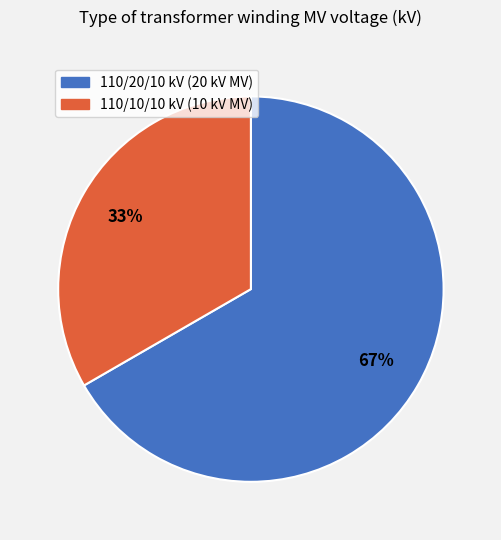

Is there a majority slice in this chart?

Yes